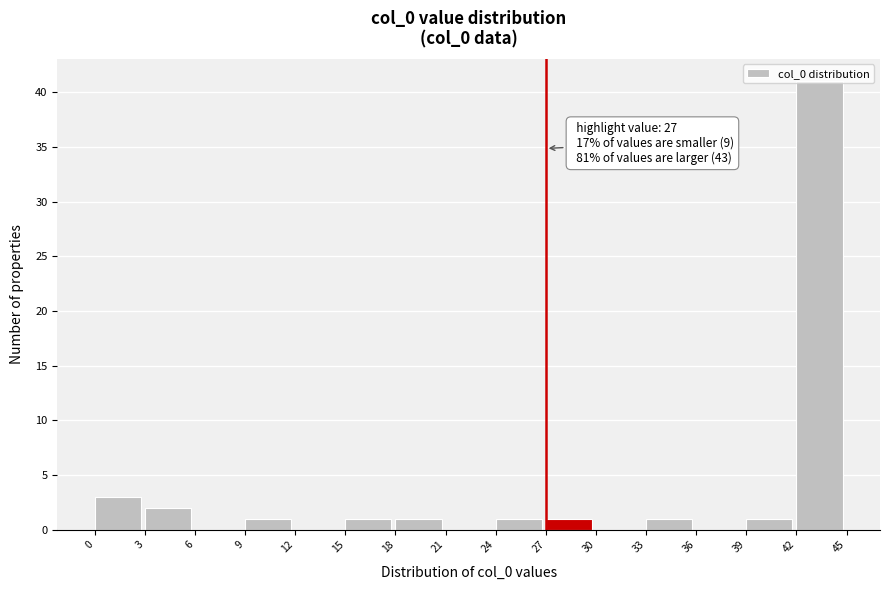

Over which range of the x-axis is the bar tallest?

42 to 45